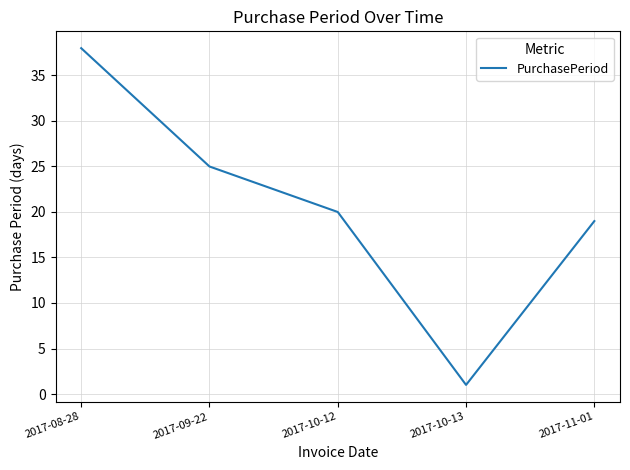

True or false: the data has more than 1 interior local peaks.

False